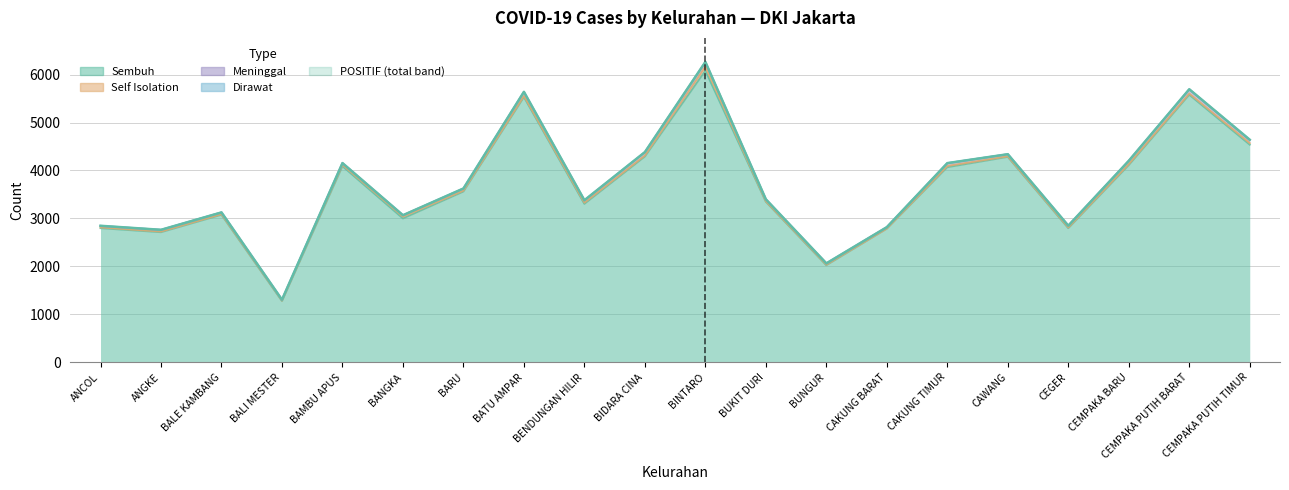

At which category does Self Isolation reach its first local valley?

BALI MESTER